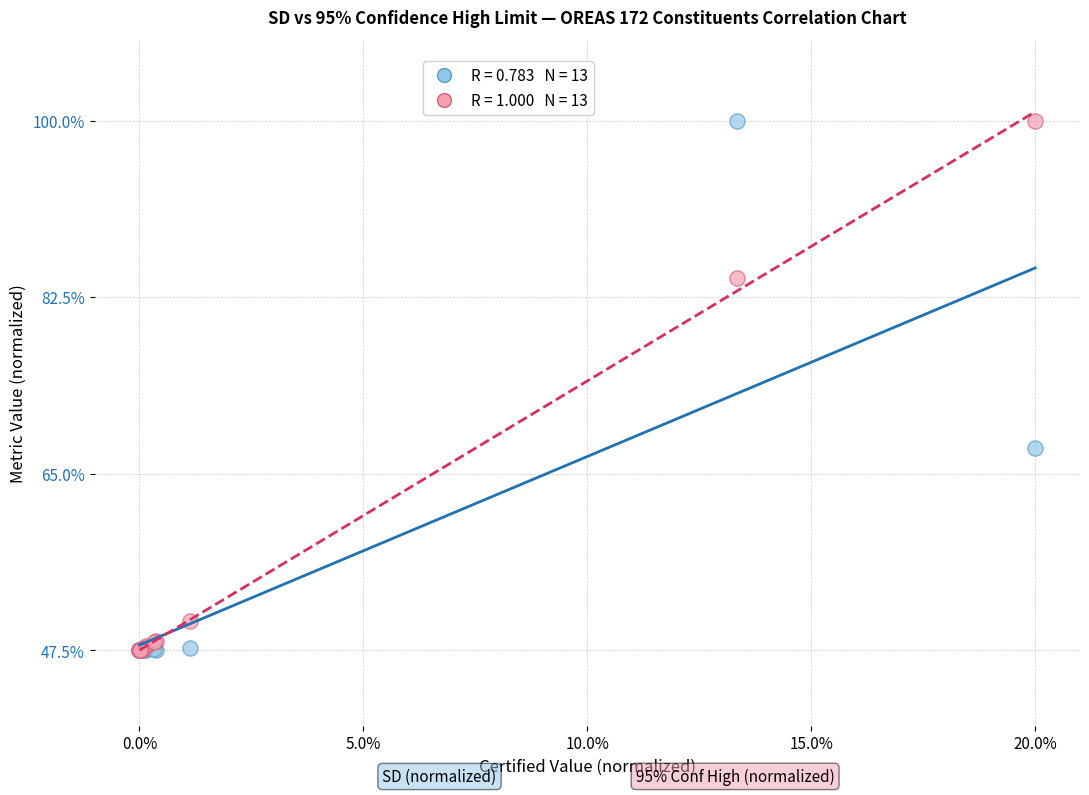

Across all series, what Y value is closest to 73?

67.6